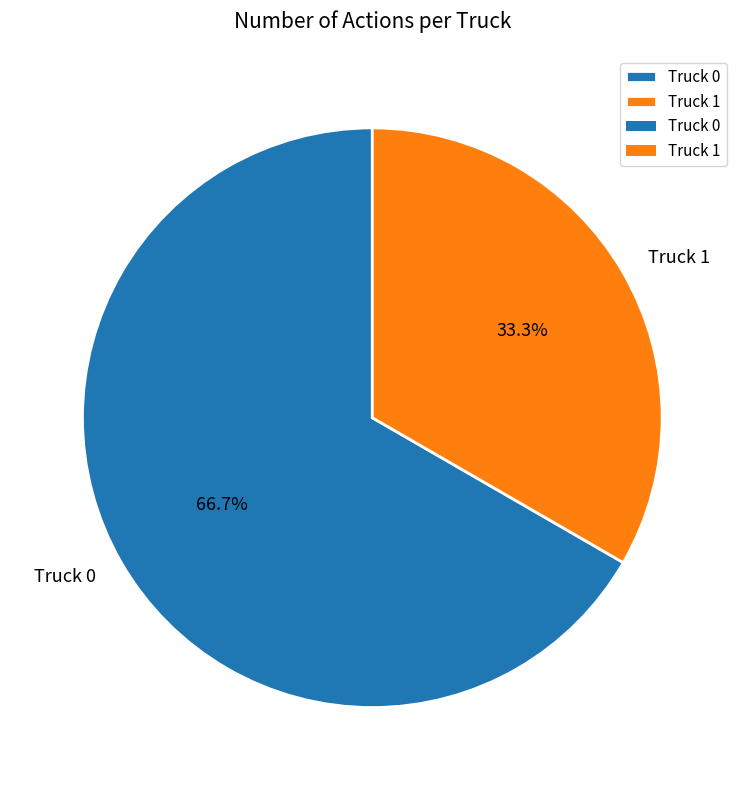

Between Truck 1 and Truck 0, which is larger?

Truck 0